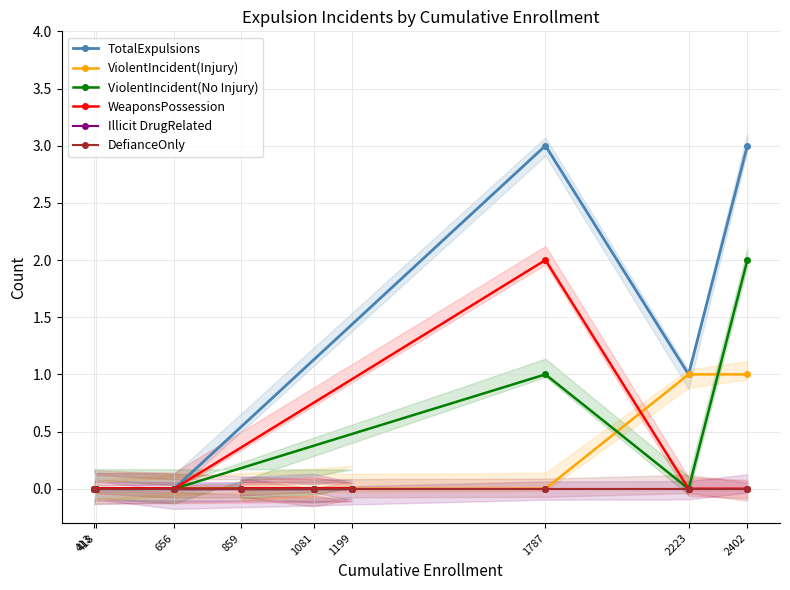

What is the label of the 5th point from the left?

418